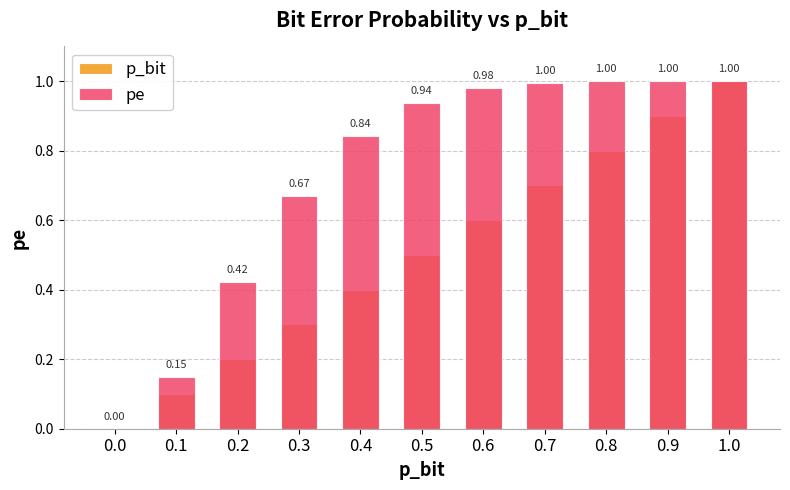

At which category does the chart reach its peak across all series?

1.0